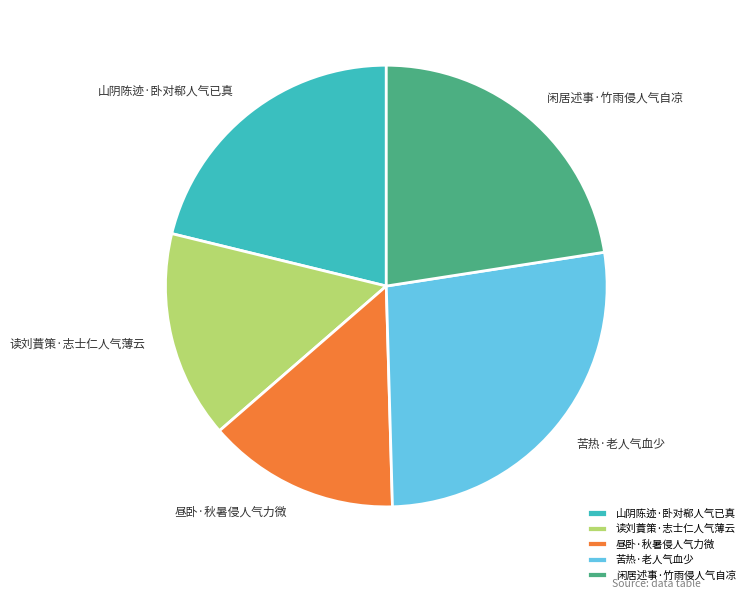

Is it true that 苦热·老人气血少 is 12% of the pie?

False